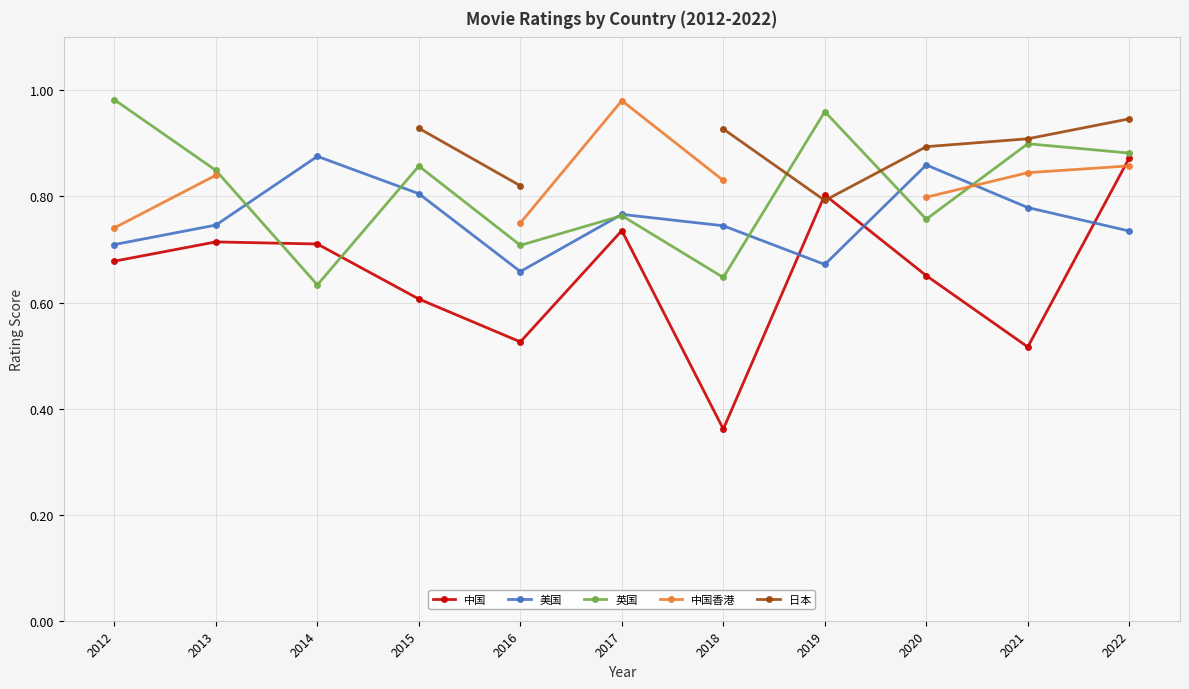

What are all the series names shown in the legend?

中国, 美国, 英国, 中国香港, 日本